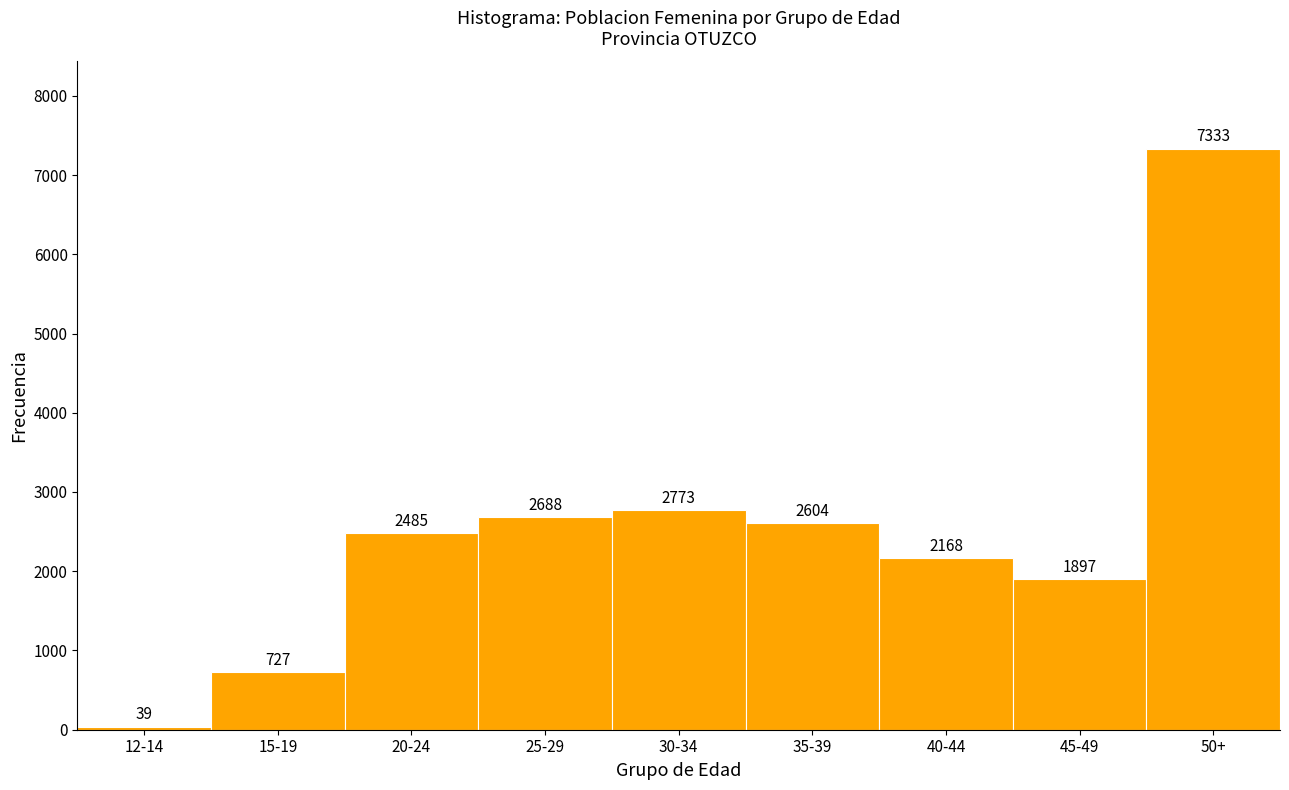

Reading left to right, extract all data points from this chart.

12-14=39	15-19=727	20-24=2485	25-29=2688	30-34=2773	35-39=2604	40-44=2168	45-49=1897	50+=7333